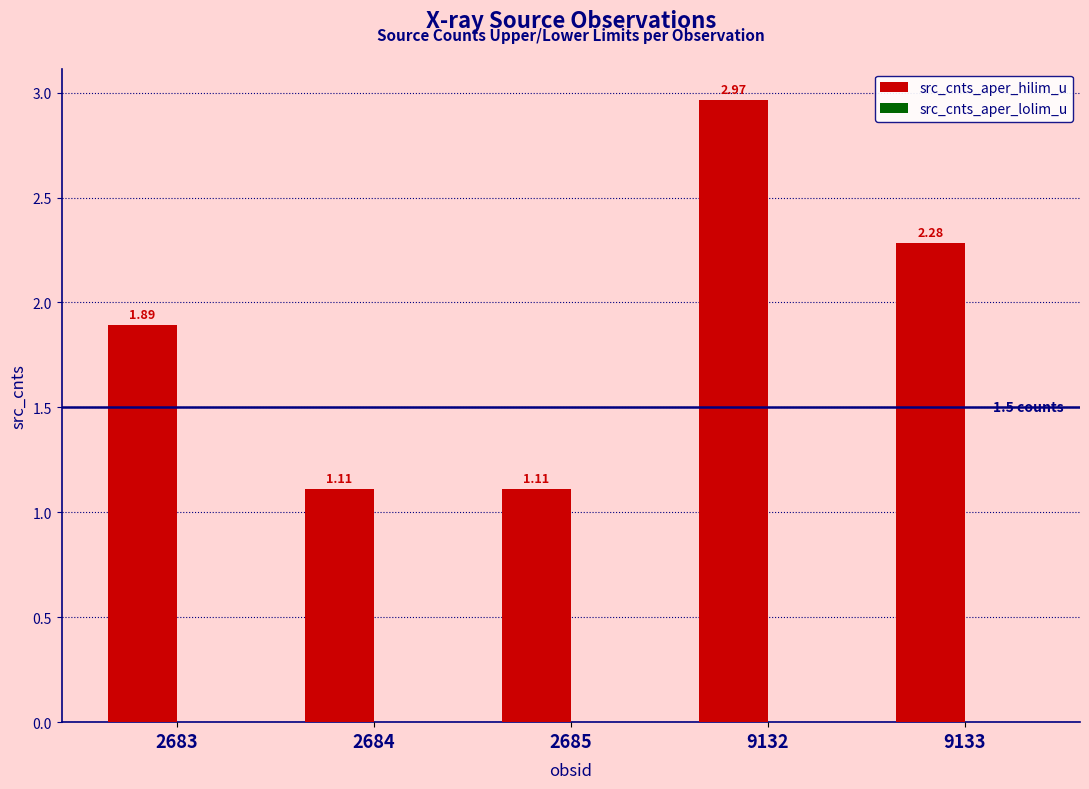

What is the change in value from 2683 to 9132?

+1.1